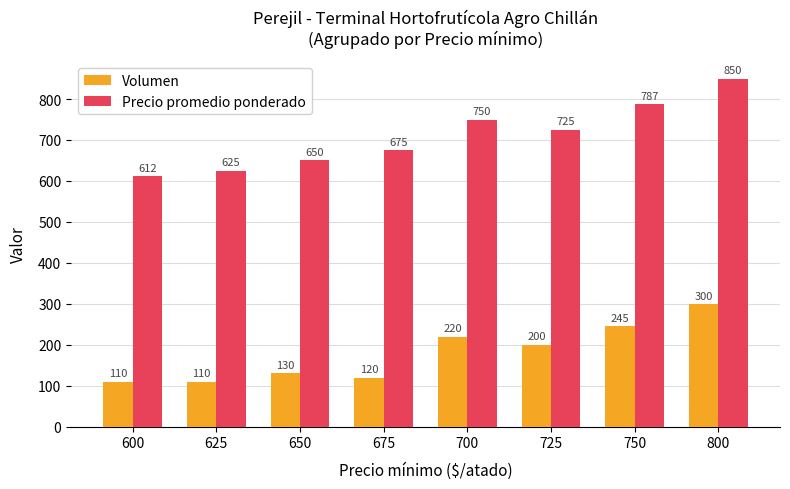

Which series changed the most between 700 and 725?

Precio promedio ponderado